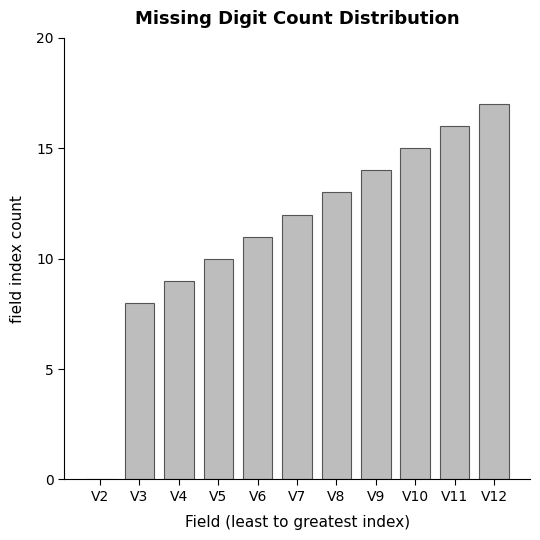

The value at V11 is 21. True or false?

False